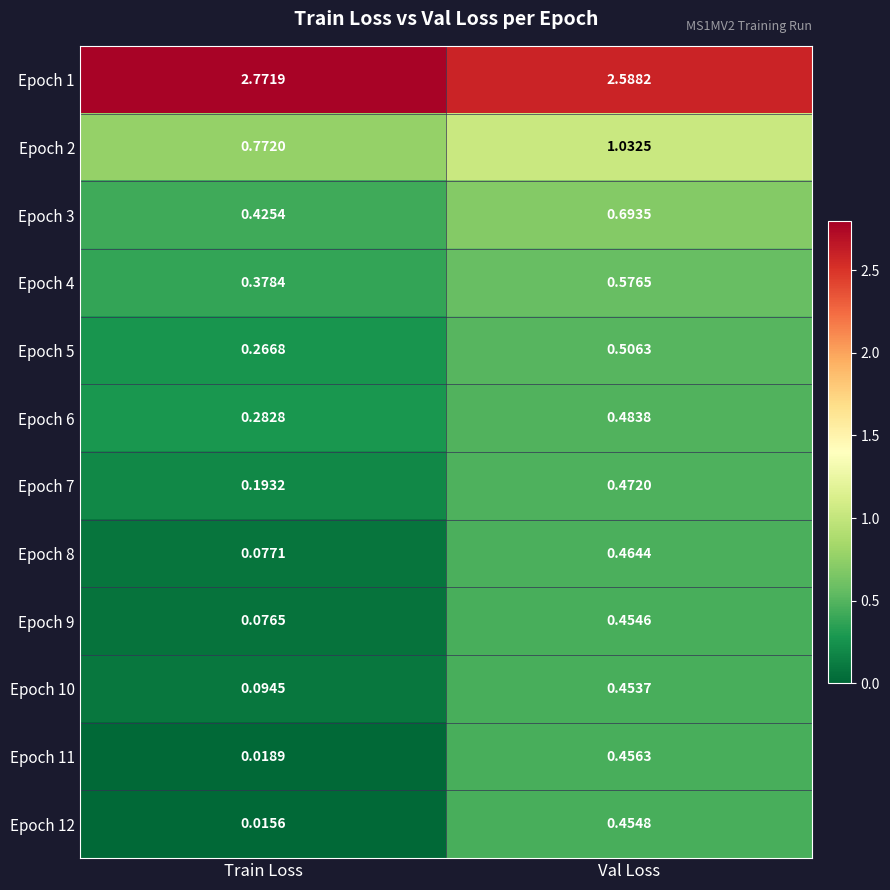

Which series has the largest total across all categories?

Epoch 1